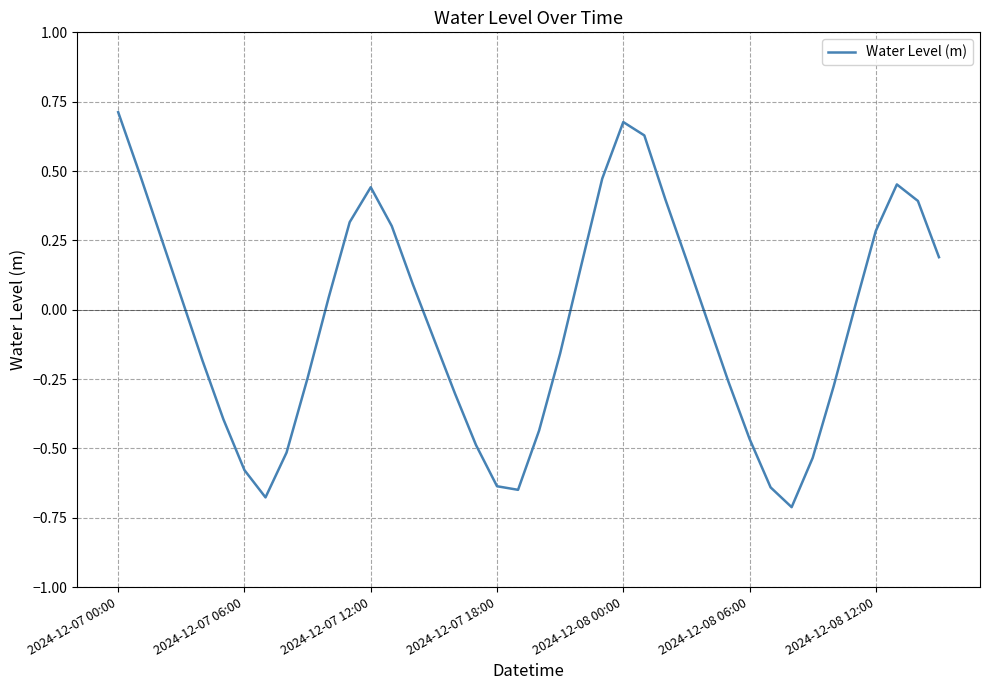

What is the difference between the maximum and minimum values?

1.4